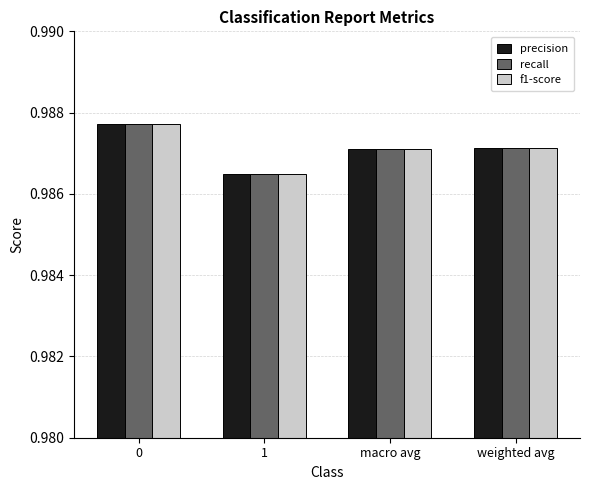

True or false: f1-score has a value of 1.6 at 1.

False